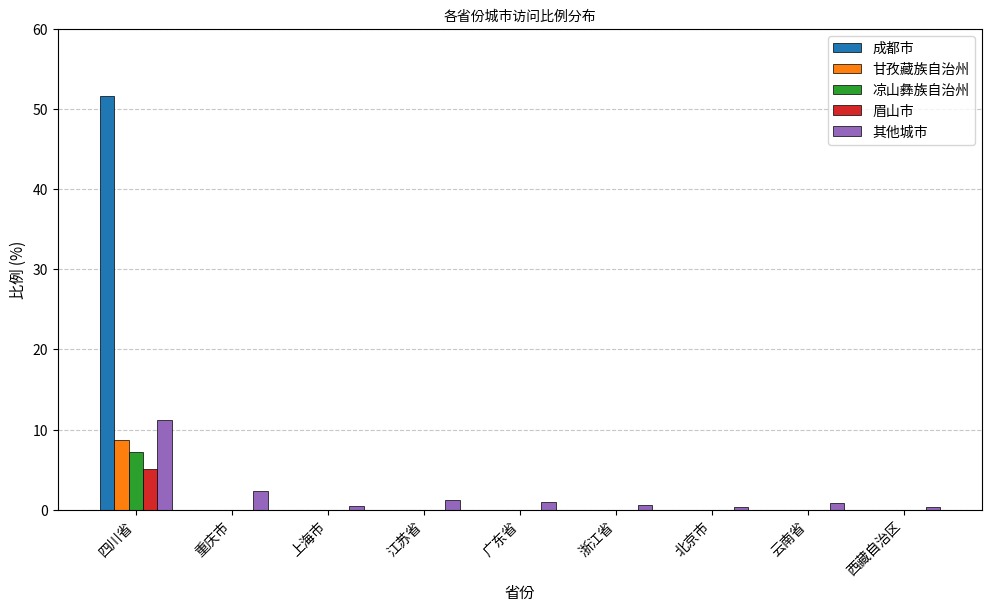

What is the total value across all series at 上海市?

0.5